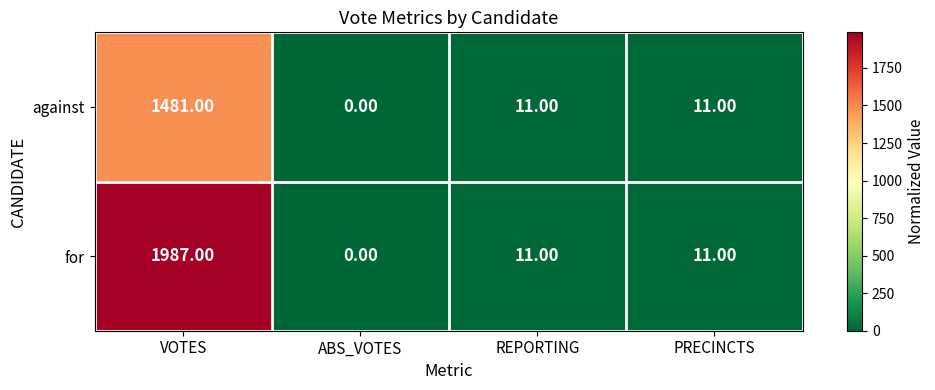

Which series has the widest spread of values?

for